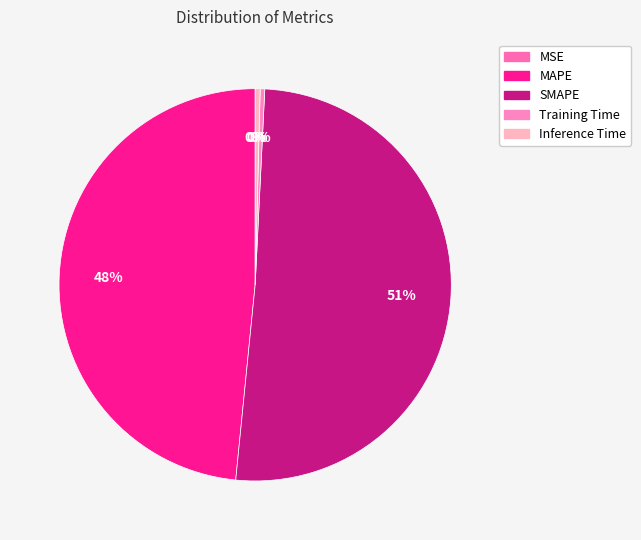

What percentage is the SMAPE slice, to the nearest percent?

51%